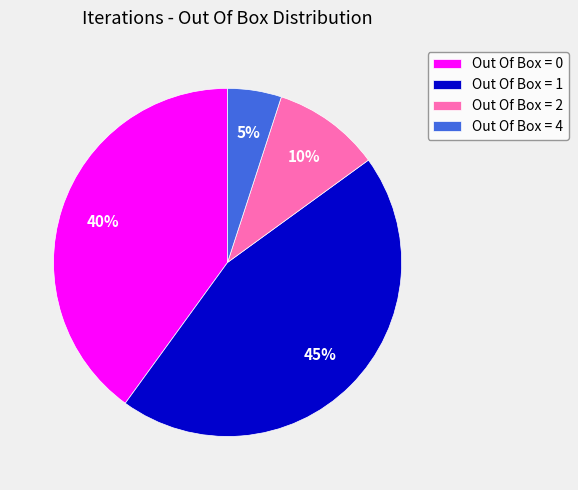

To the nearest percent, what portion does Out Of Box = 4 represent?

5%